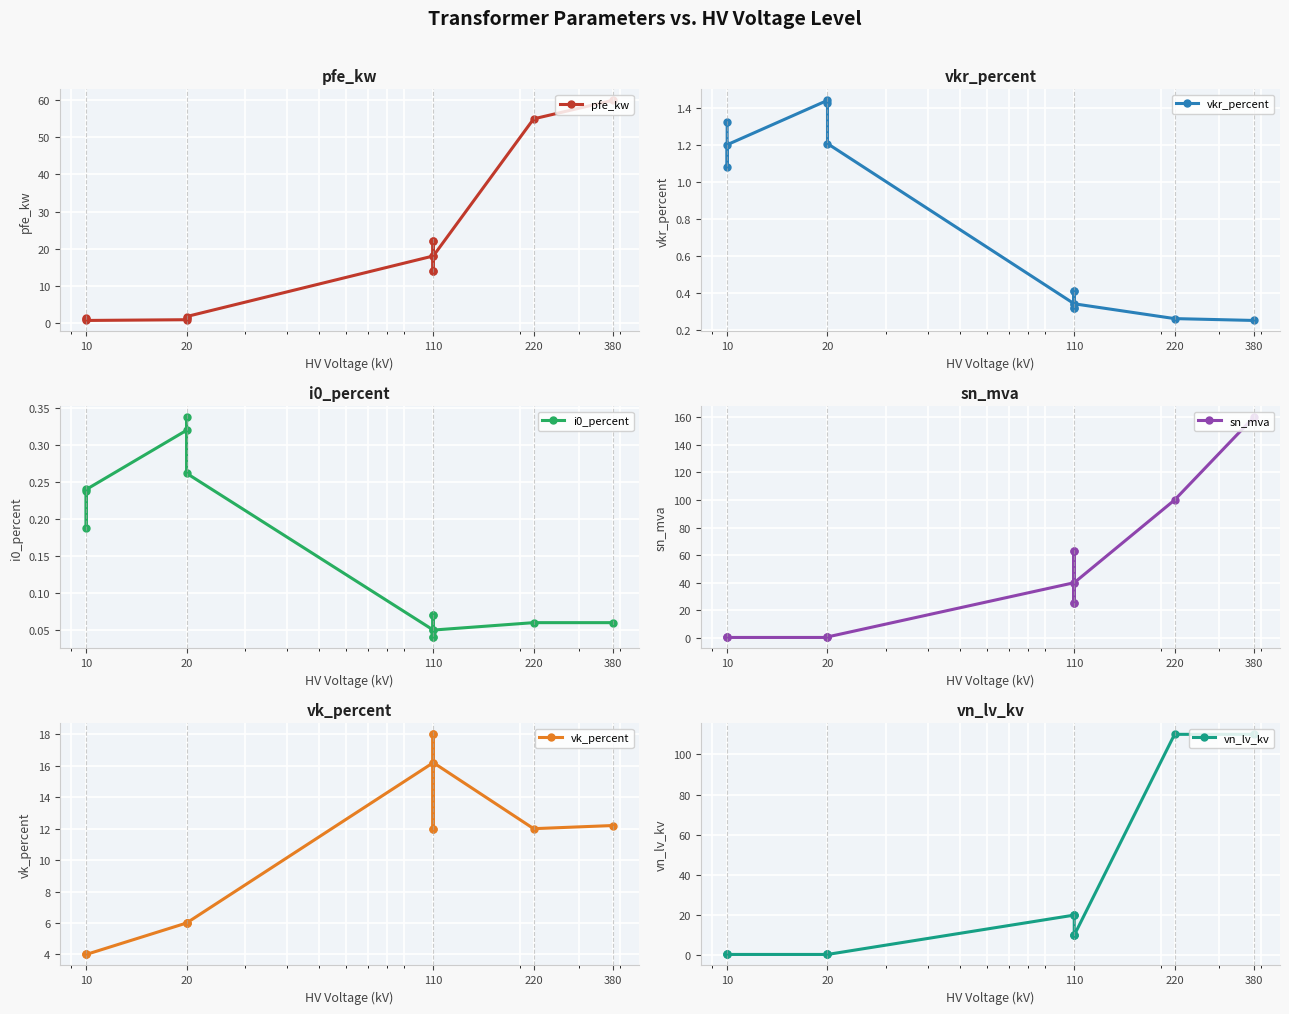

Which series changed the most between 10 and 13?

sn_mva